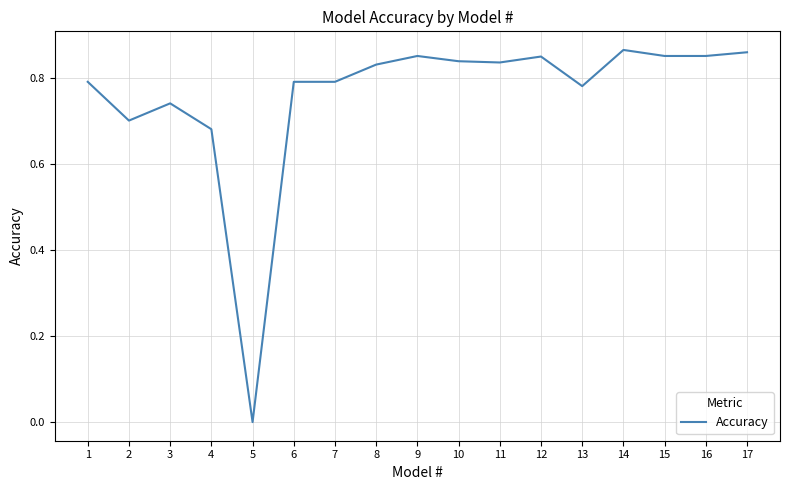

Which has a higher value, 8 or 7?

8